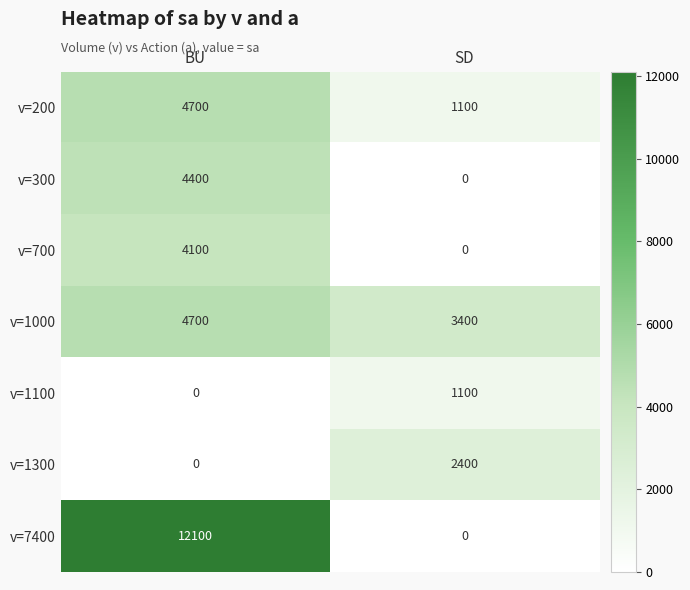

Rank the categories by v=1300 value from highest to lowest.

SD, BU